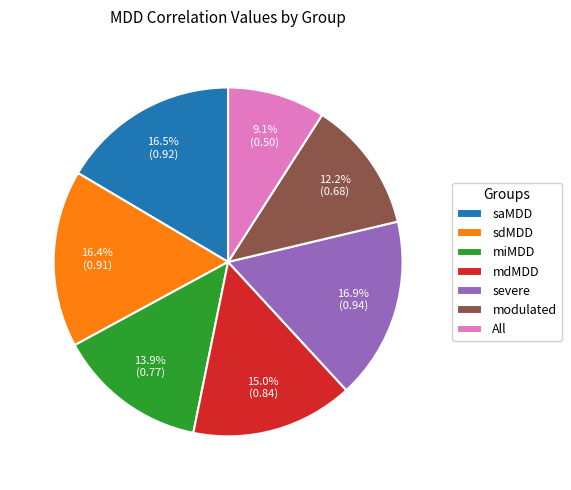

To the nearest percent, what portion does All represent?

9%